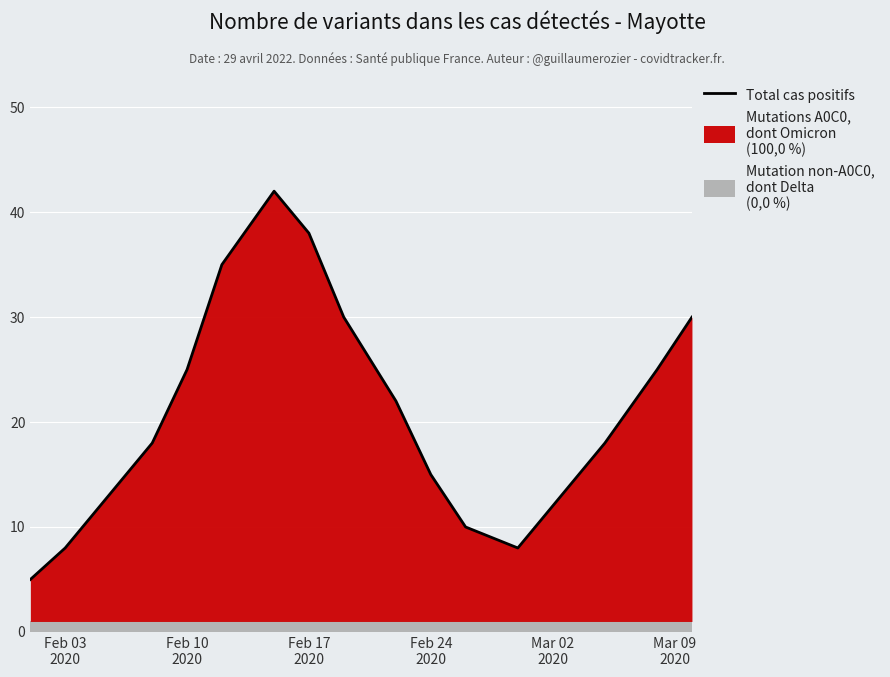

Count the number of values greater than 18.

8